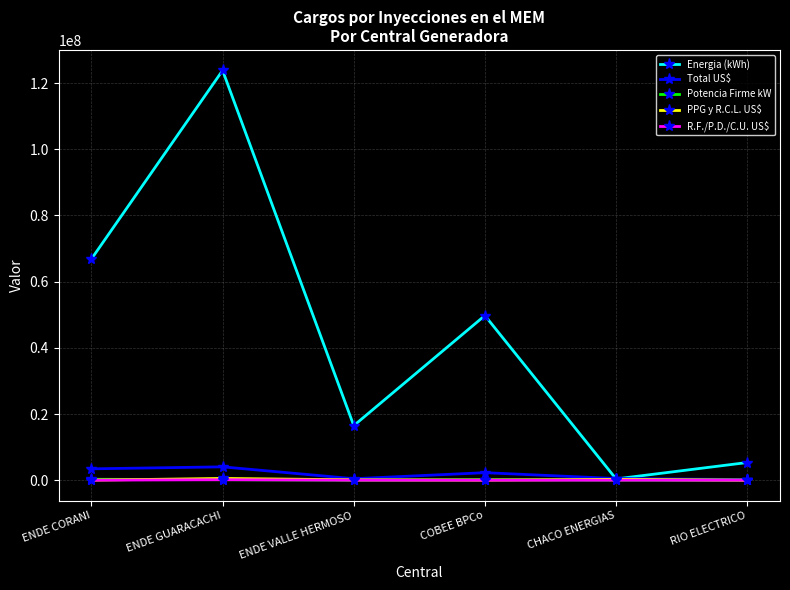

What is the label of the 1st point from the left?

ENDE CORANI